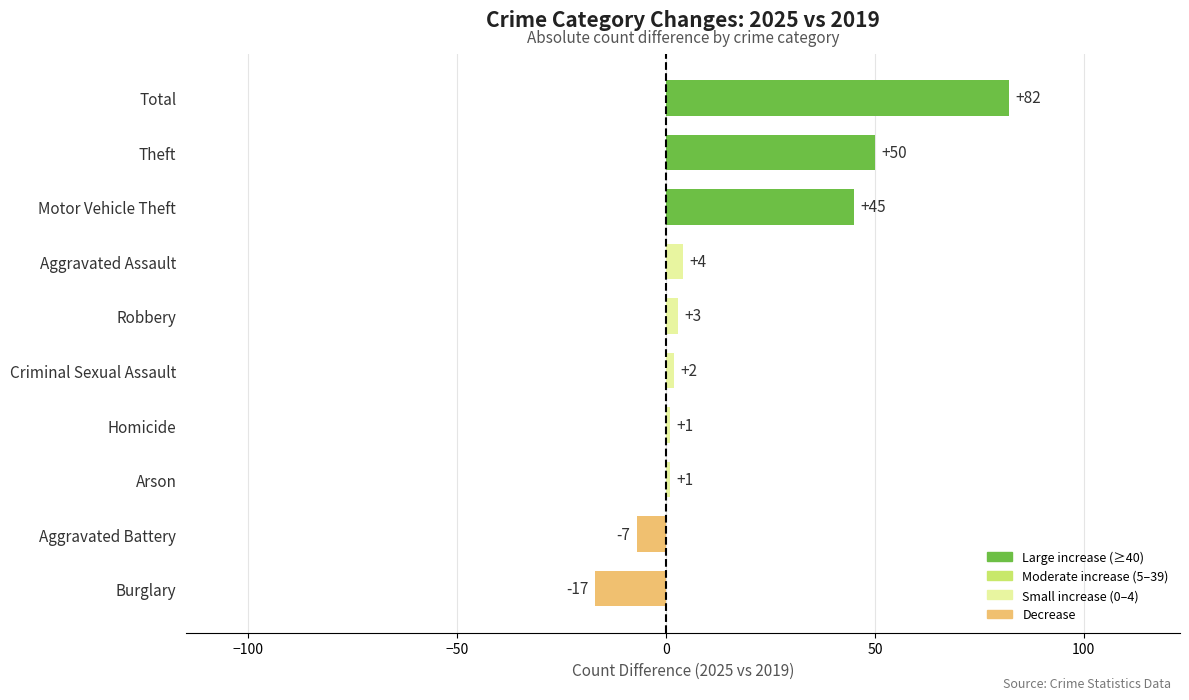

The chart shows a value of 144 at Total. True or false?

False